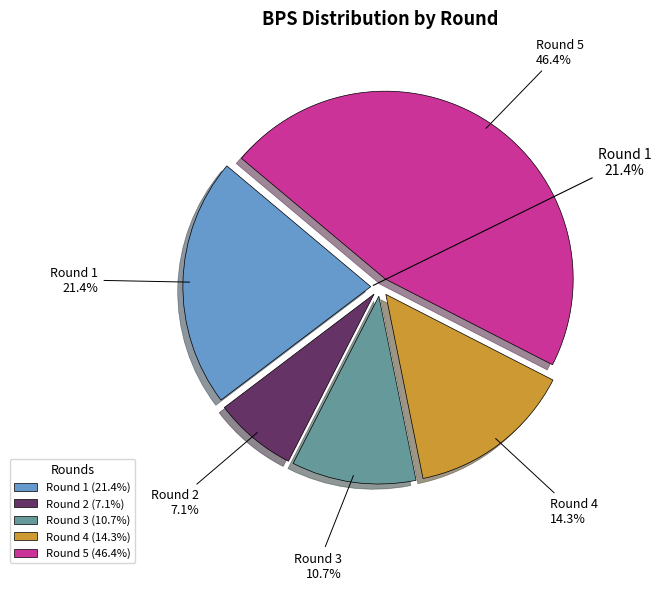

To the nearest percent, what percentage of the pie is Round 2?

7%